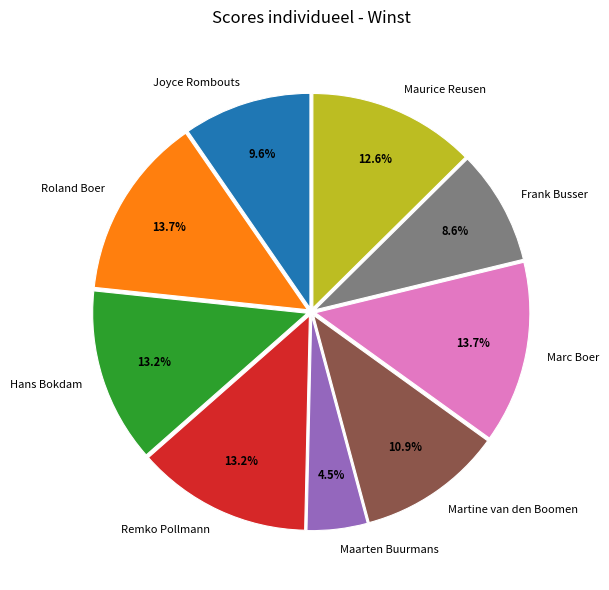

What is the smallest slice in the pie chart?

Maarten Buurmans